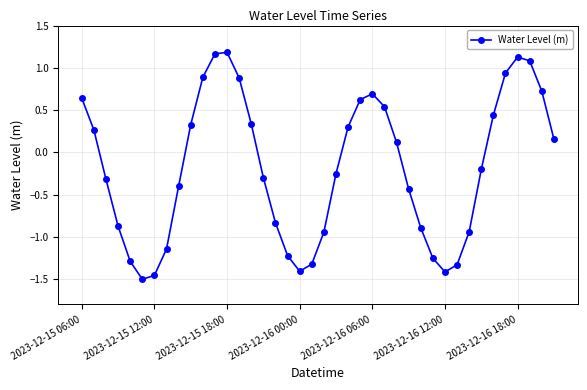

How many points are higher than both their immediate neighbors (excluding endpoints)?

3